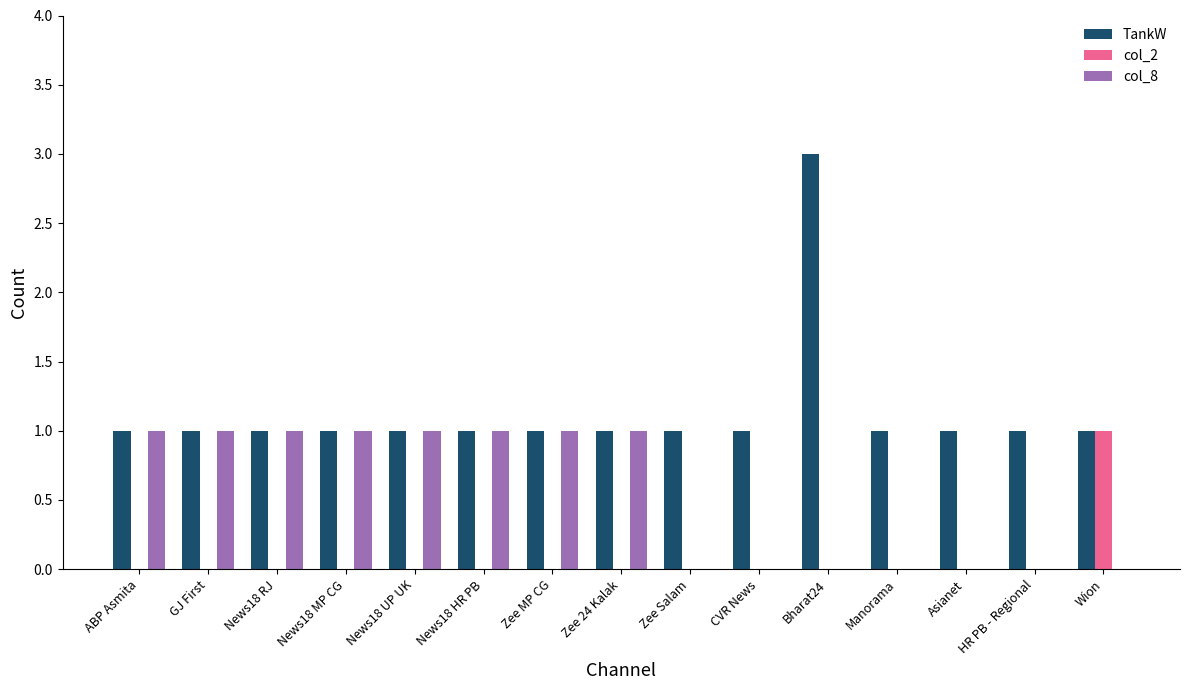

At which category is the sum across all series the highest?

Bharat24